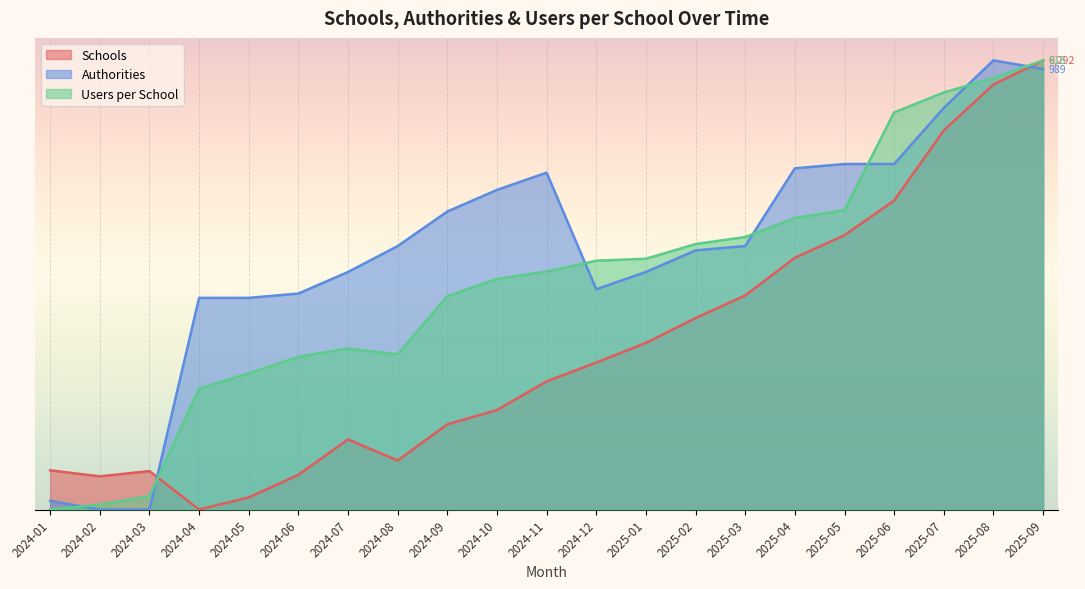

What is the maximum value shown in the chart?

1.0